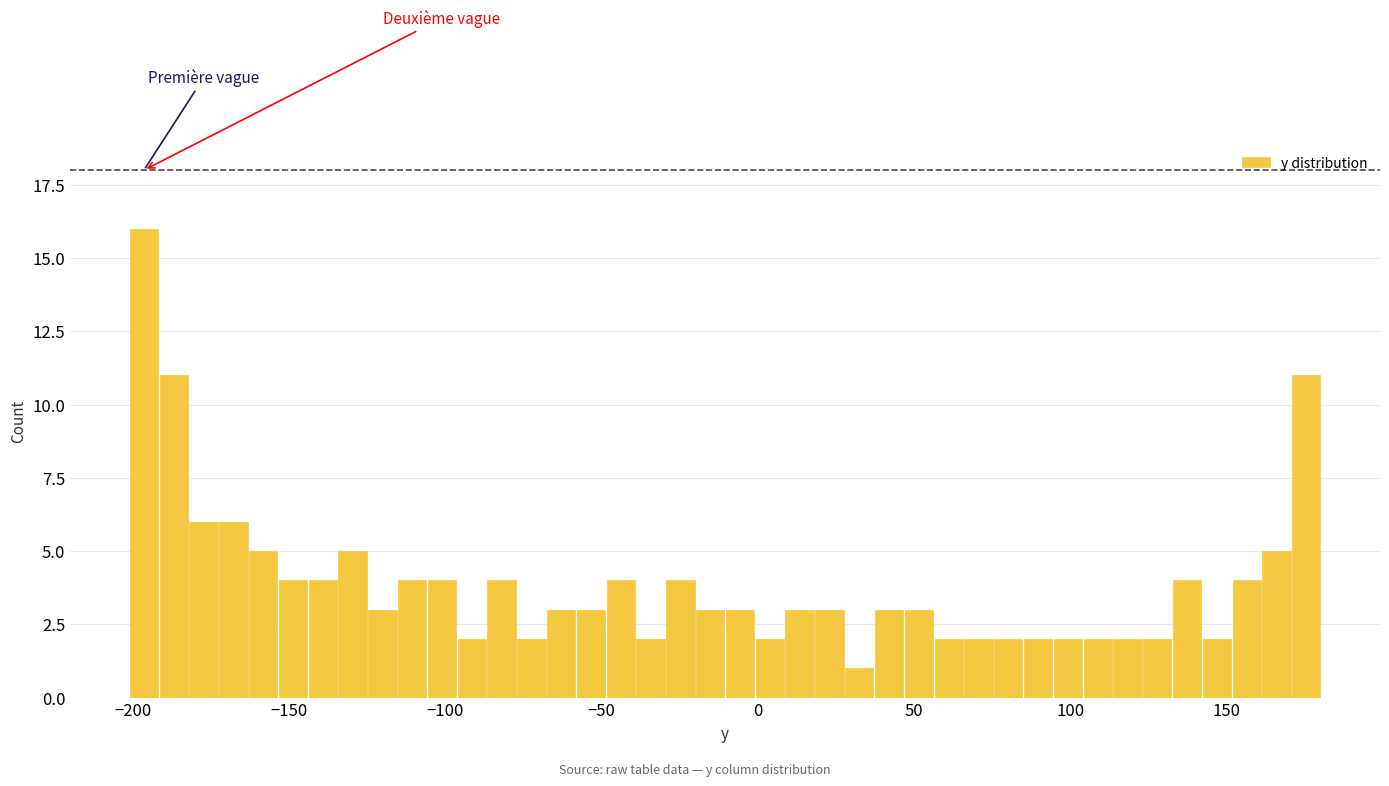

Around what value on the x-axis is the tallest bar? Give the approximate position of its centre, as read against the axis.

-195